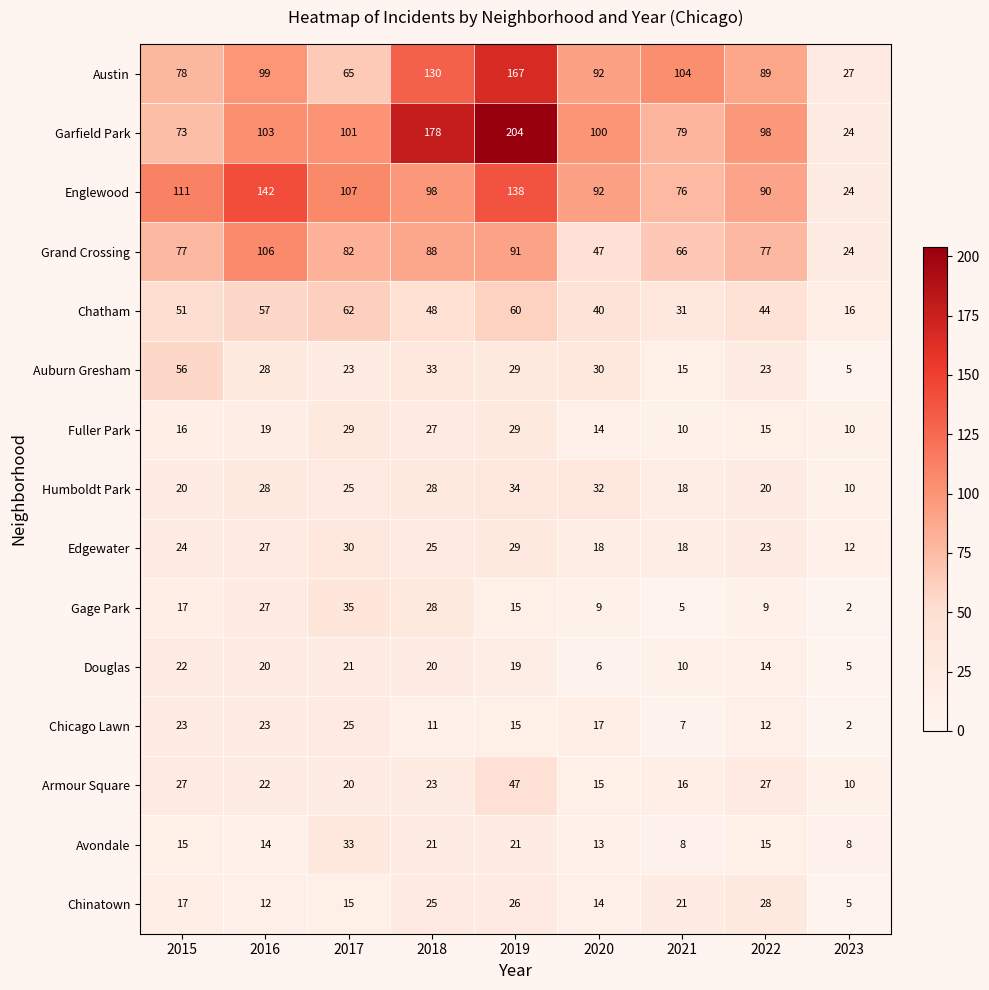

What is the average value of the Fuller Park series?

19